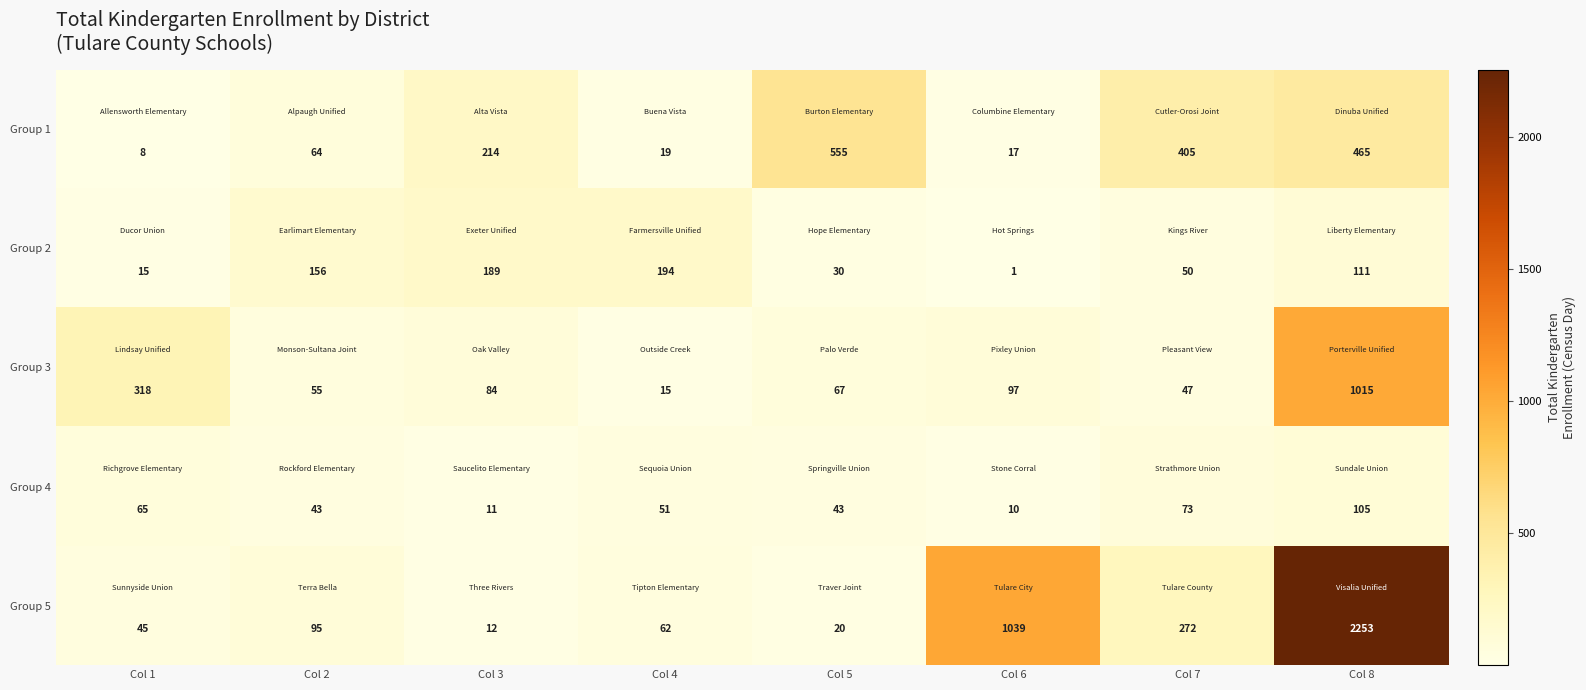

What is the sum of the Group 5 values at Col 3 and Col 8?

2265